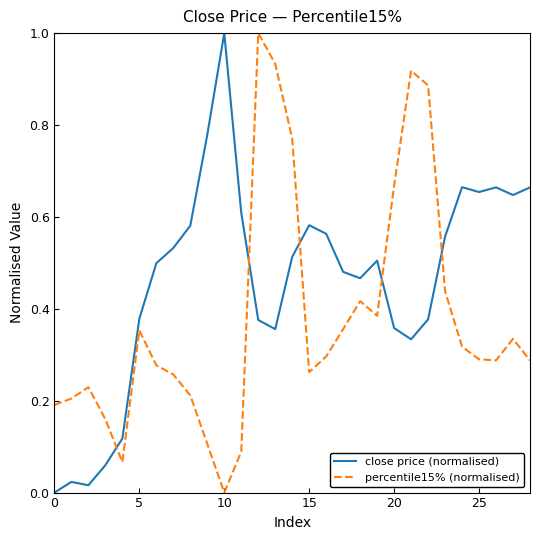

How many interior local peaks does the percentile15% (normalised) series have?

6